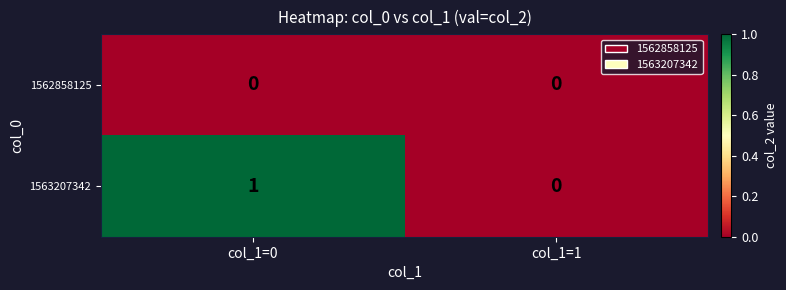

Reading left to right, list all the values displayed in this chart.

1562858125: col_1=0=0	col_1=1=0
1563207342: col_1=0=1	col_1=1=0